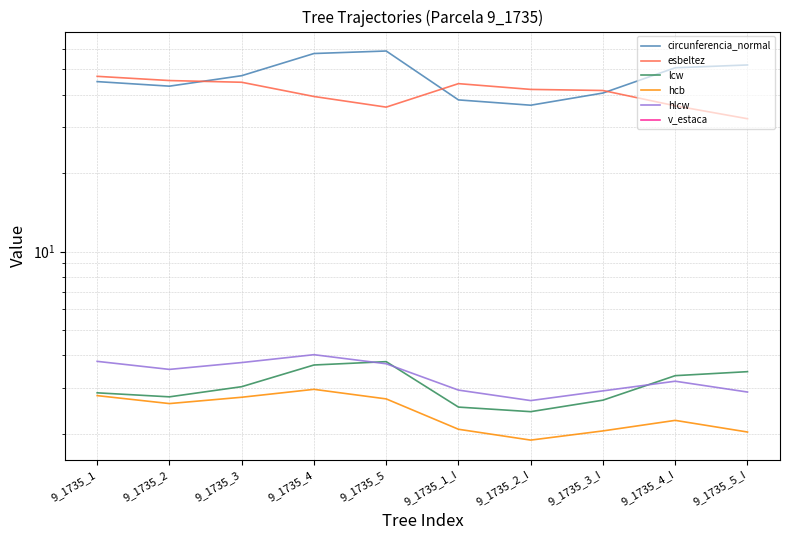

What are all the series names shown in the legend?

circunferencia_normal, esbeltez, lcw, hcb, hlcw, v_estaca